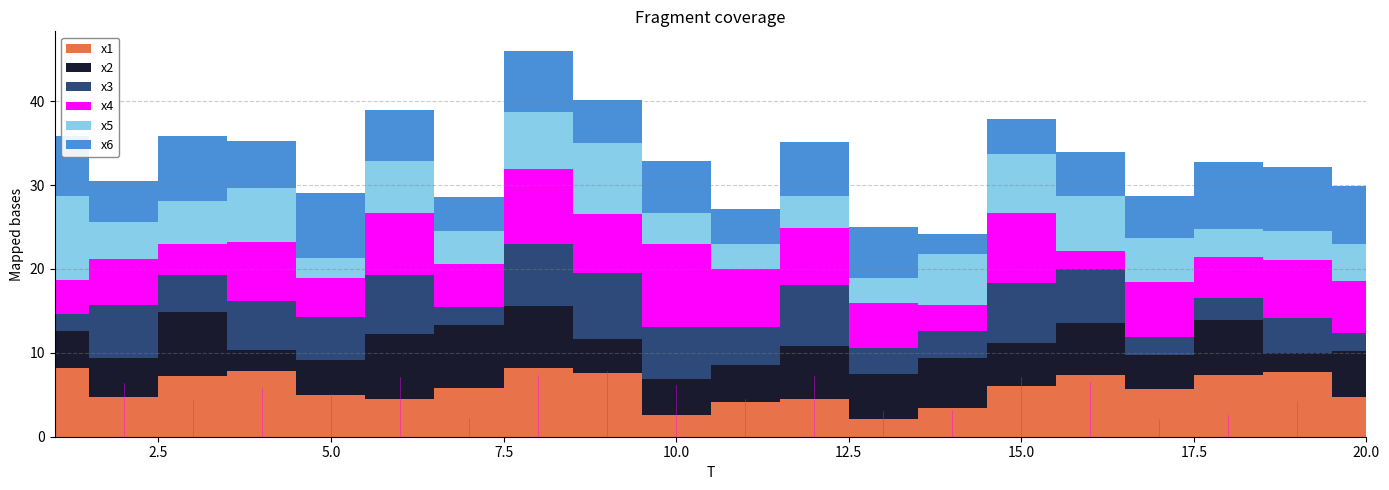

How many lines are shown in the chart?

6